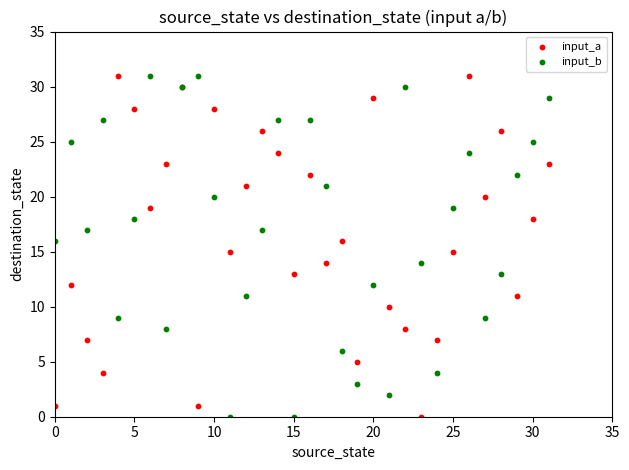

What are all the series names shown in the legend?

input_a, input_b